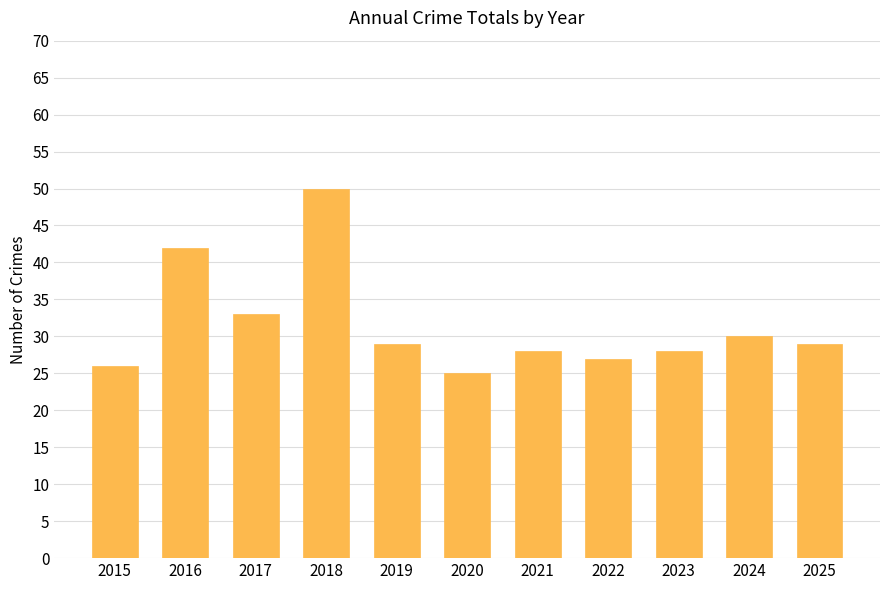

Which has a higher value, 2016 or 2015?

2016